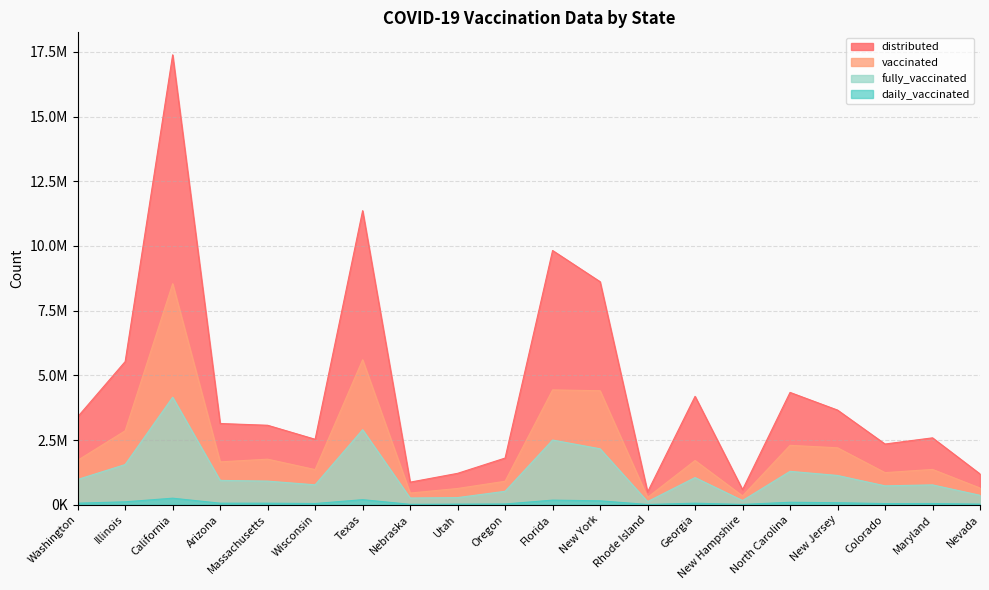

What position from the left is Oregon?

10